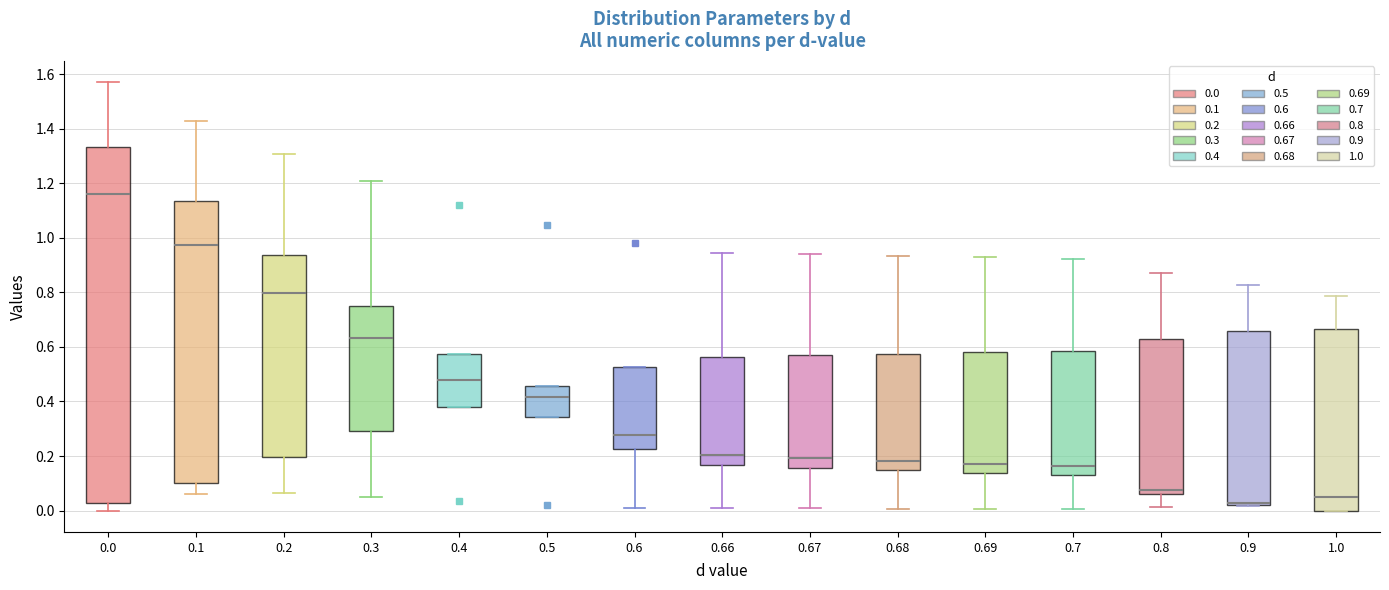

Which box has the lowest median line?

0.9